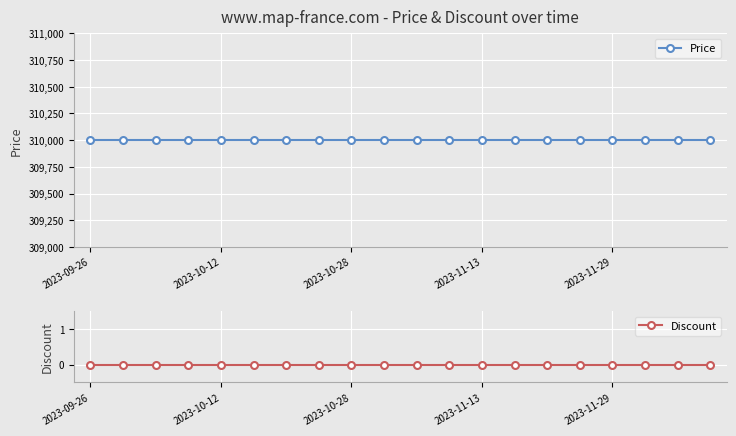

True or false: Discount and Price cross at least once.

False